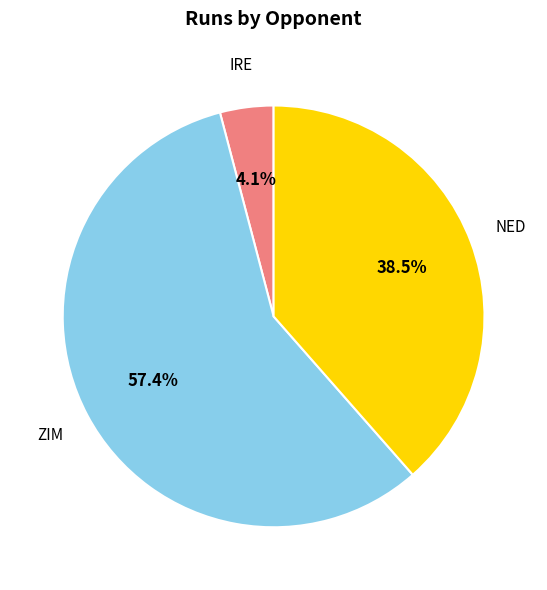

Is there a majority slice in this chart?

Yes